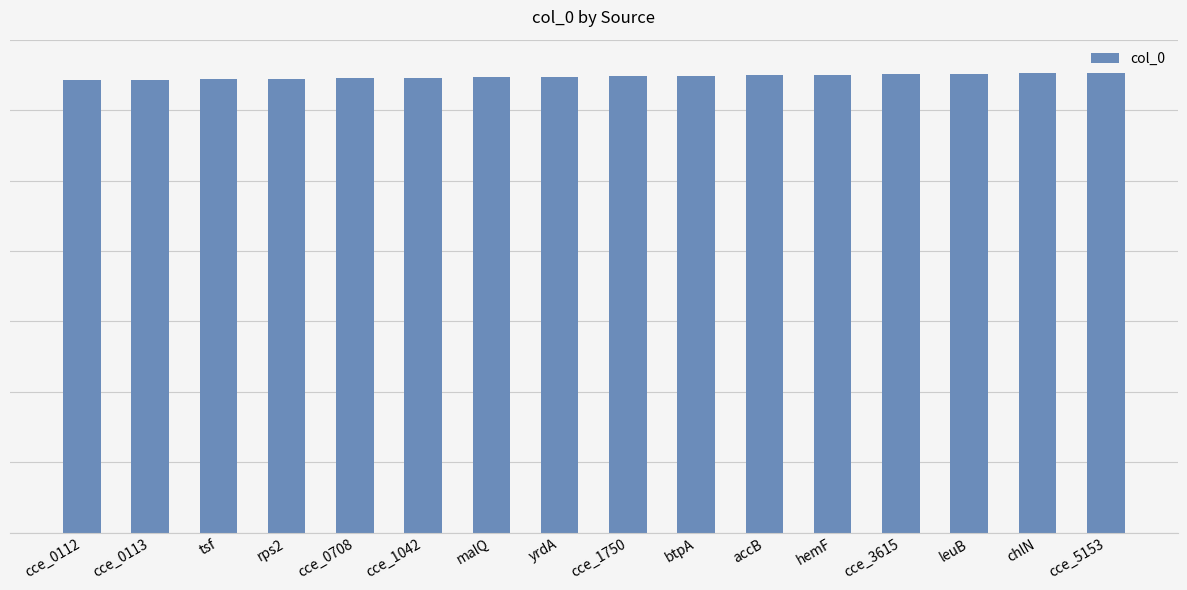

Are the bars horizontal?

No